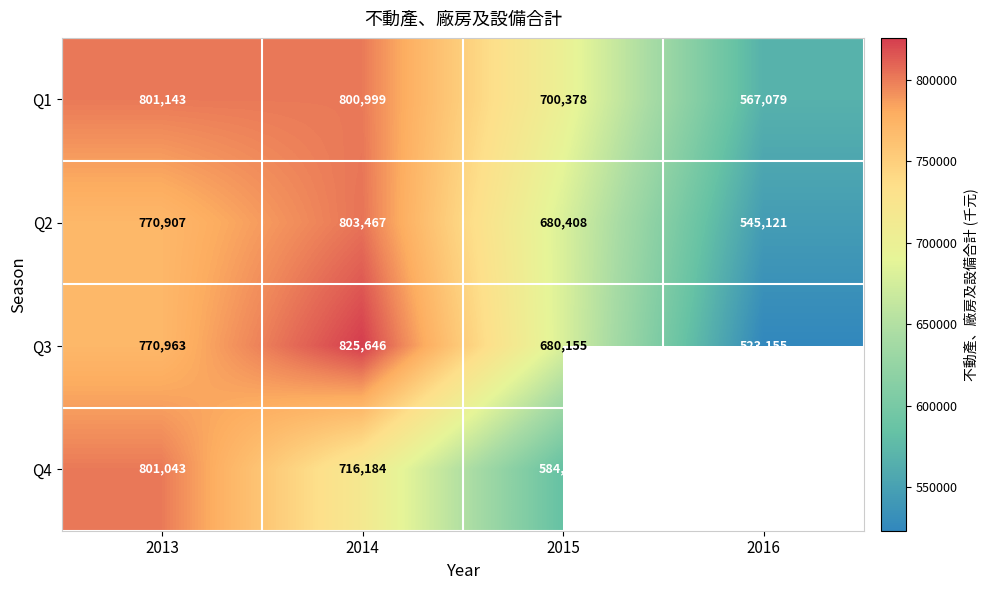

Count the Q3 values in the range 680155 to 825646.

3